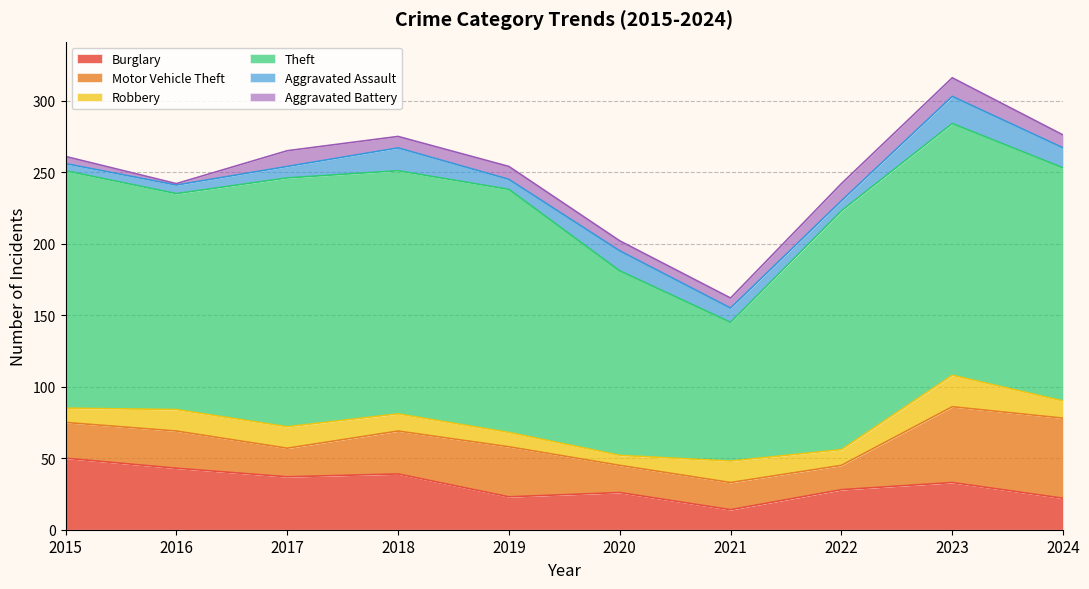

At which category does Burglary reach its first local peak?

2018